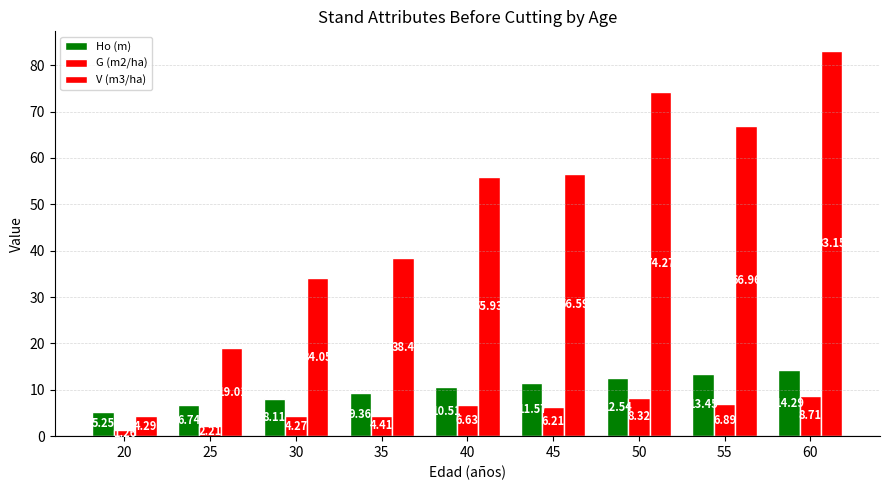

List the series in order of their peak value, highest first.

V (m3/ha), Ho (m), G (m2/ha)